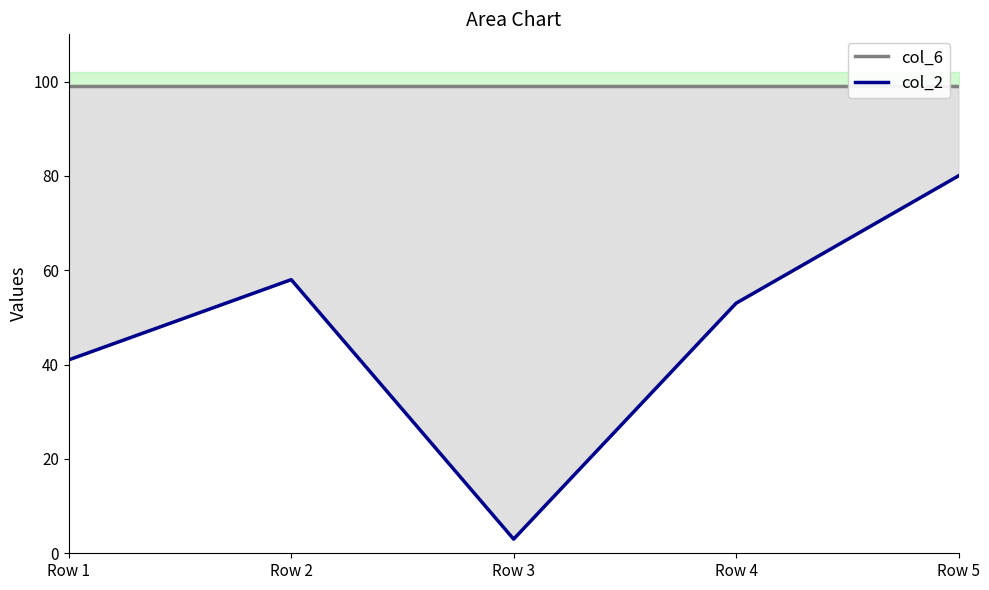

Between Row 2 and Row 4, which is larger?

Row 2